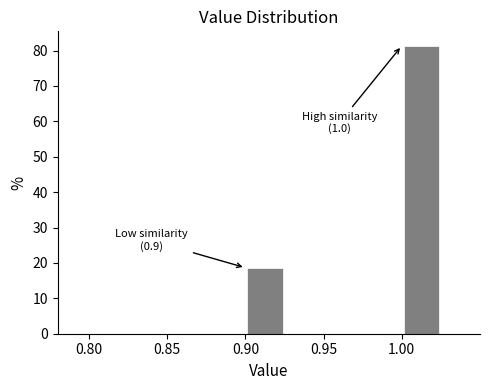

Over which range of the x-axis is the bar tallest?

1.000 to 1.025